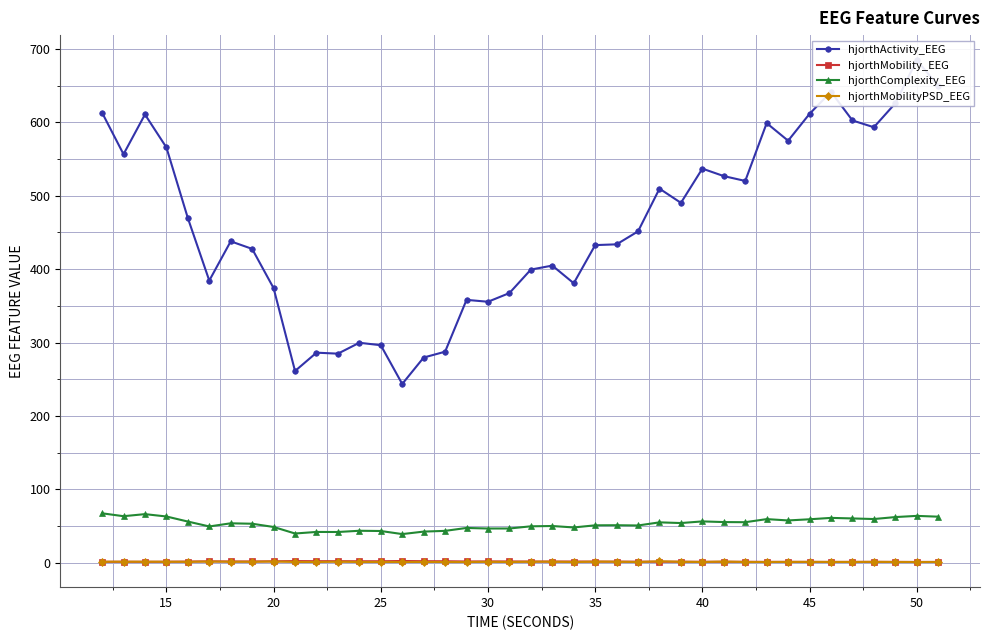

True or false: hjorthMobilityPSD_EEG and hjorthMobility_EEG cross at least once.

True